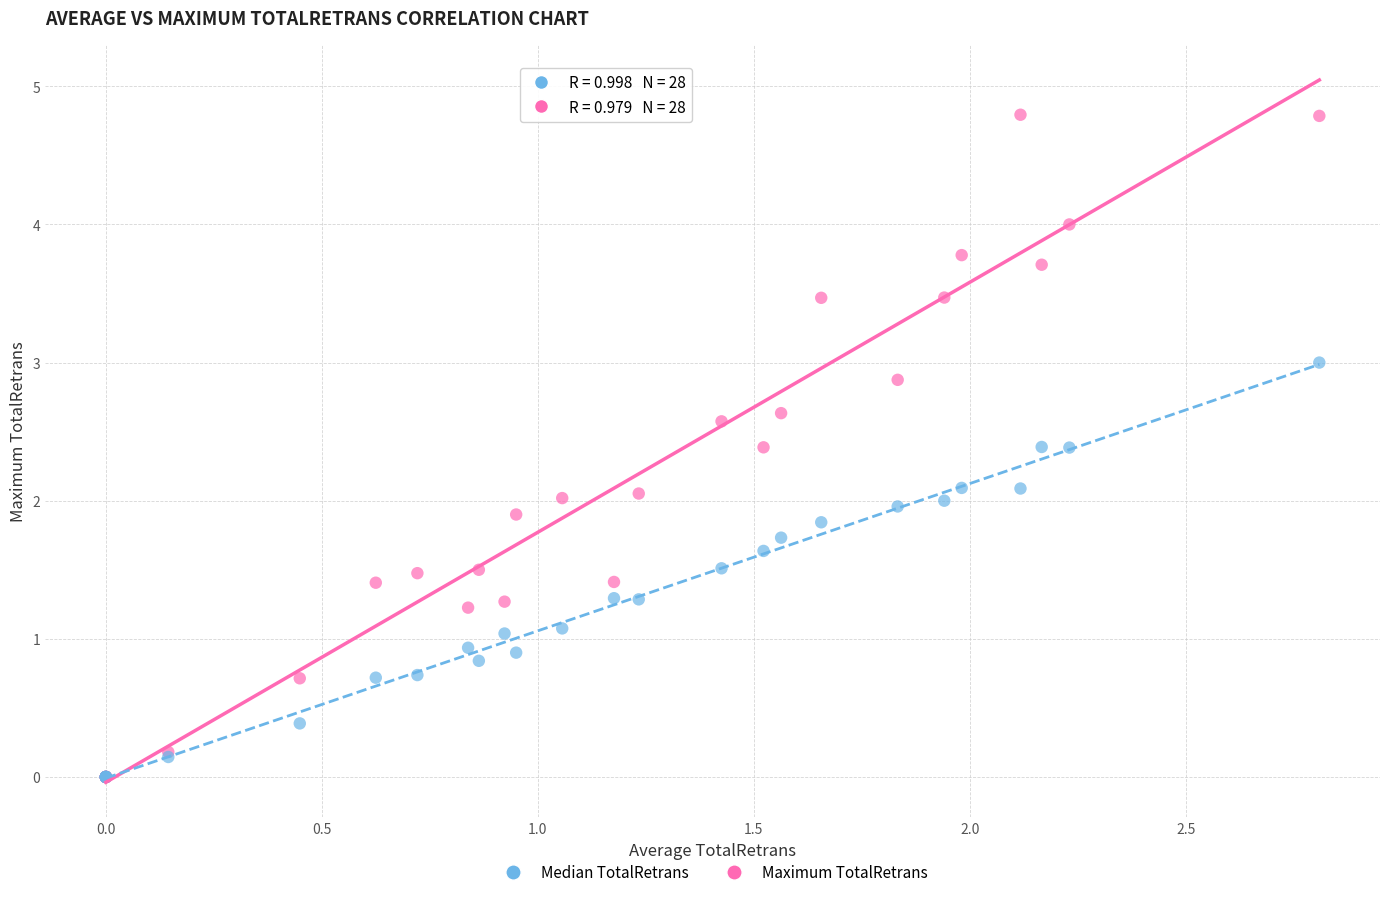

What are all the series names shown in the legend?

Median TotalRetrans, Maximum TotalRetrans